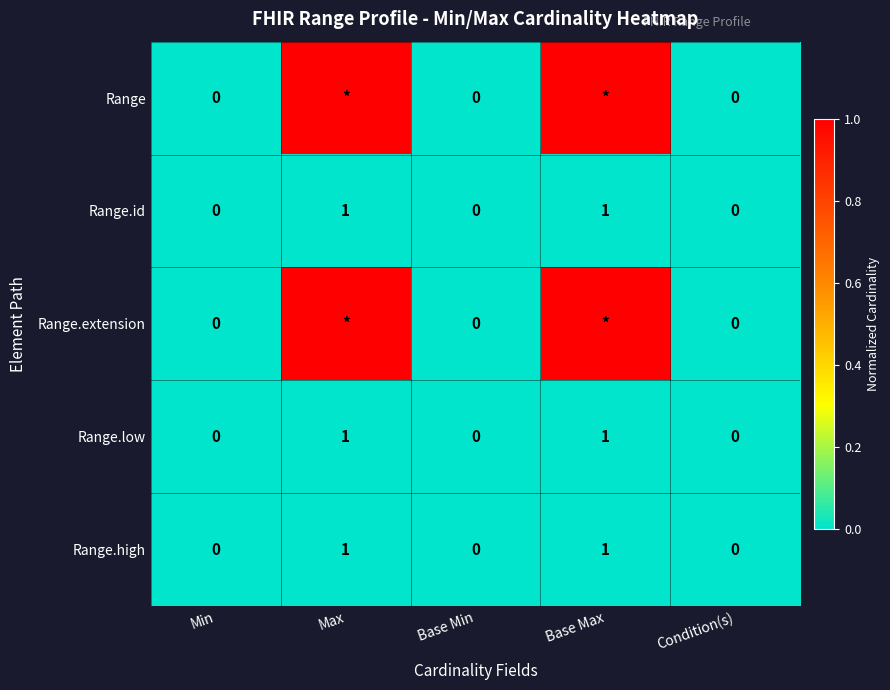

What is the average value of the Range.id series?

0.4